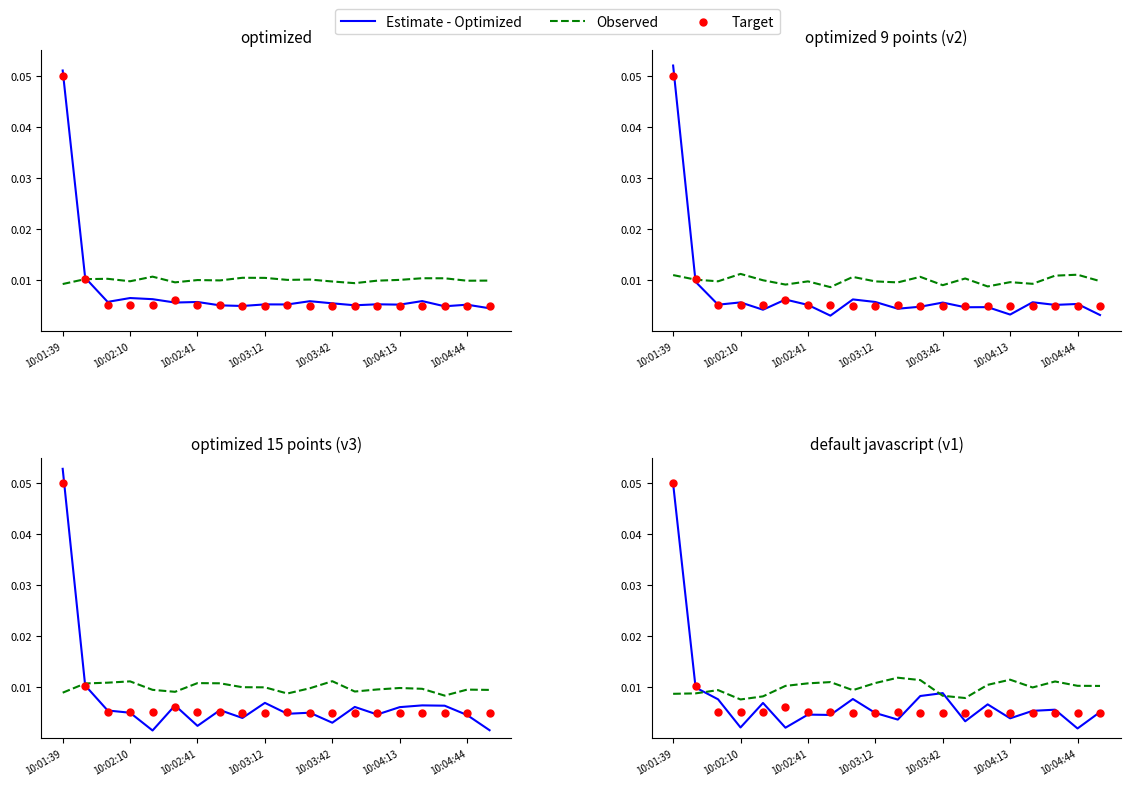

At how many categories does at least one series exceed 0?

20